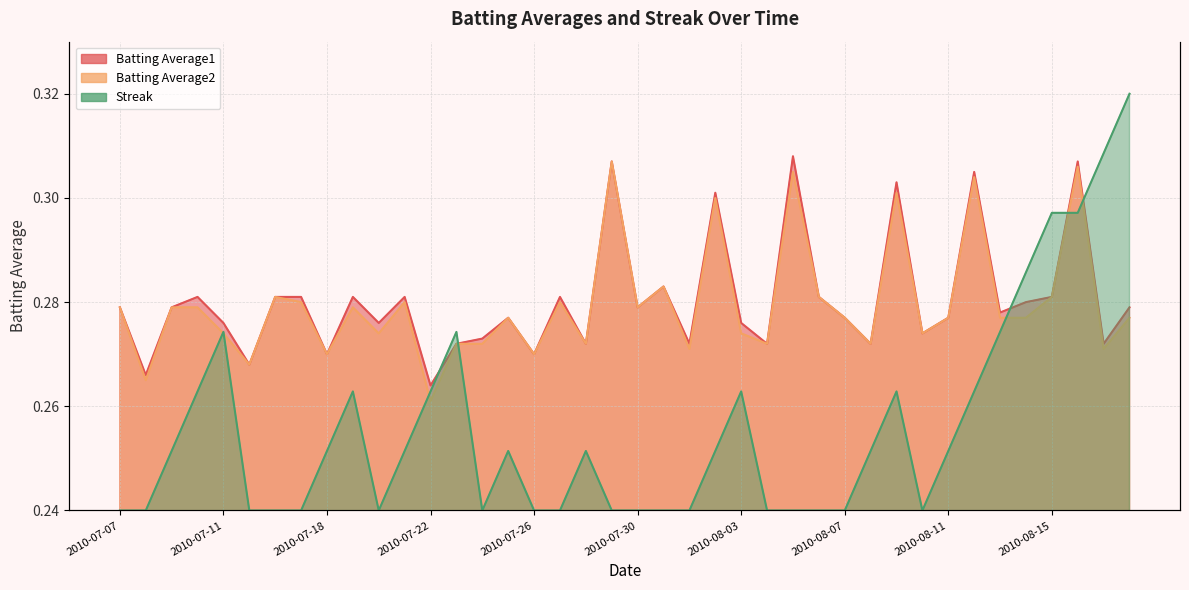

True or false: Batting Average1 and Batting Average2 cross at least once.

False